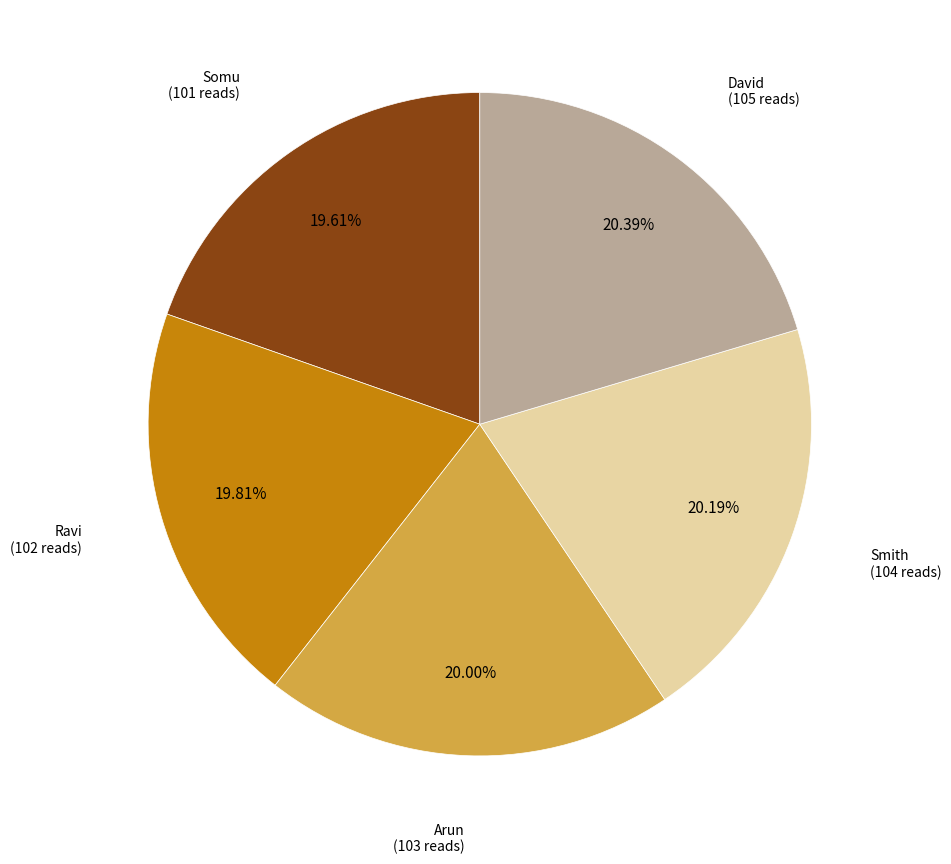

Is there a majority slice in this chart?

No